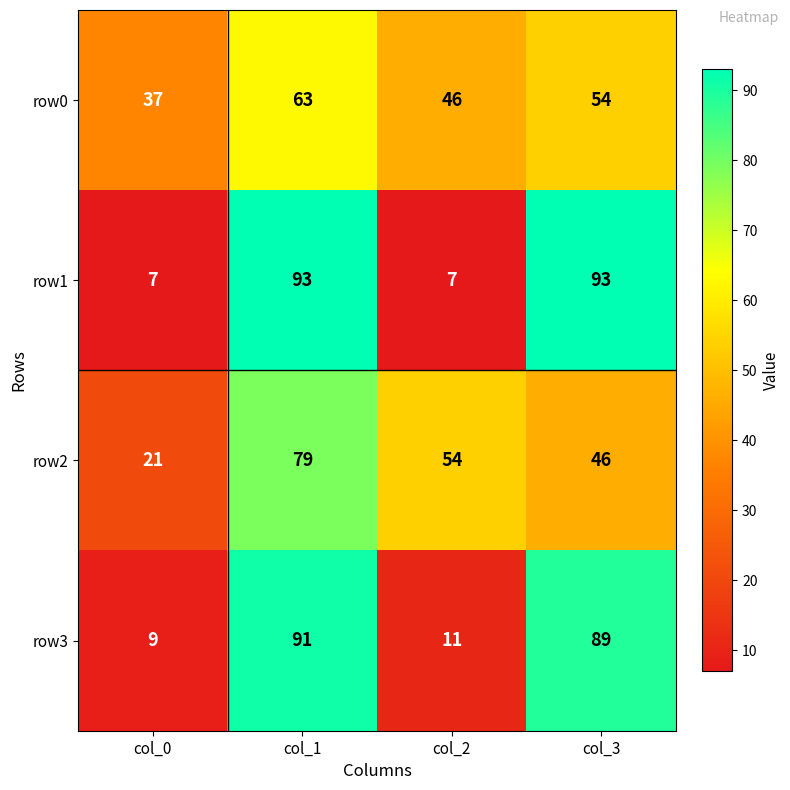

How many categories are shown in the chart?

4